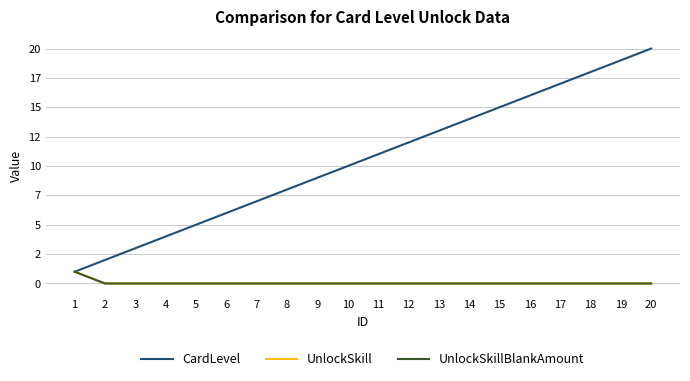

True or false: CardLevel has a value of 11 at 17.

False